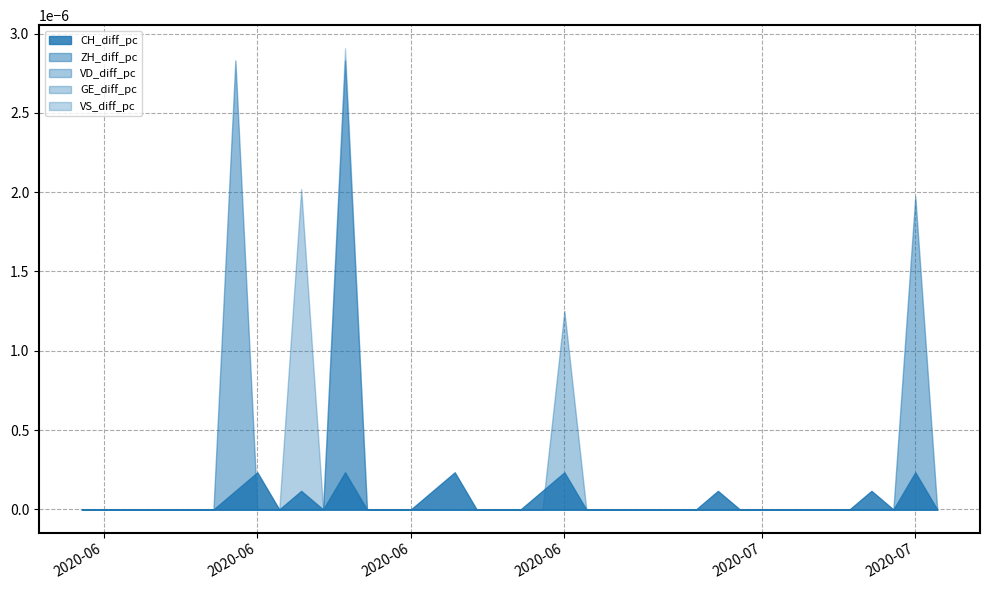

Between 2020-06-18 and 2020-06-06, which is larger?

2020-06-18